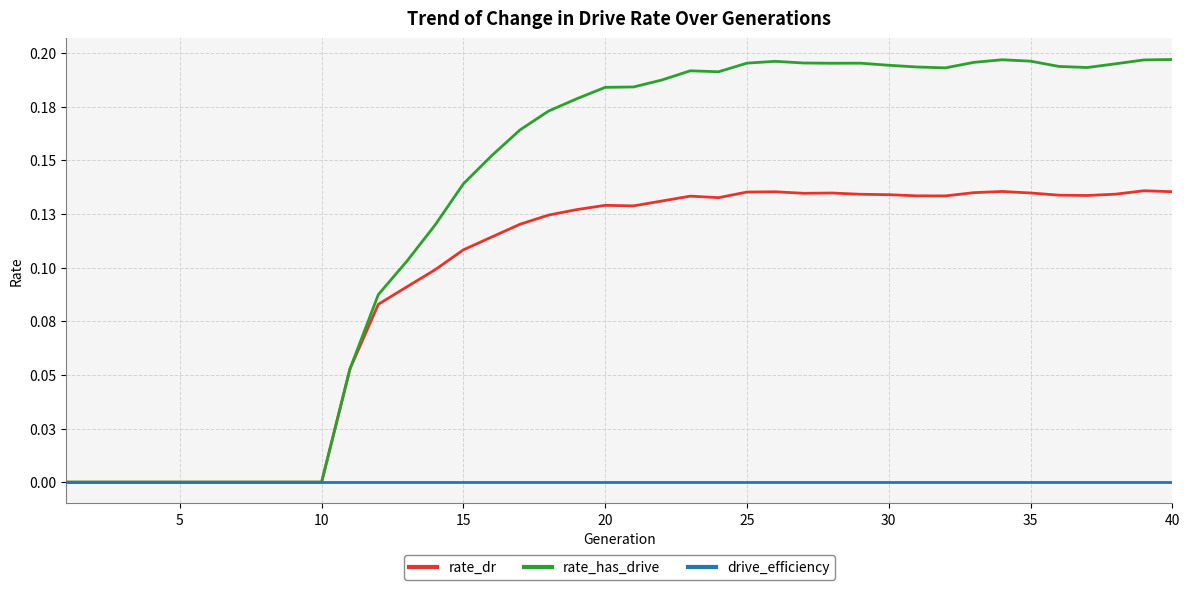

Does the chart have visible grid lines?

Yes